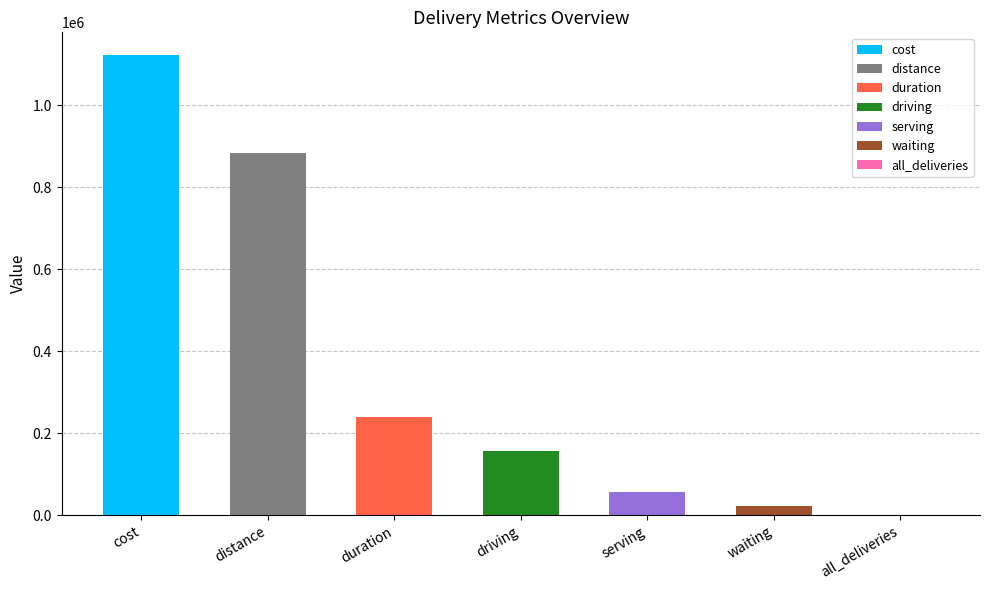

True or false: the data shows 882763 at distance.

True